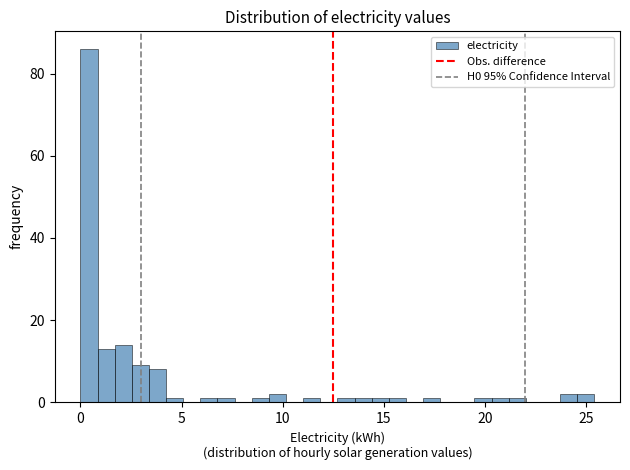

Around what value on the x-axis is the tallest bar? Give the approximate position of its centre, as read against the axis.

0.5